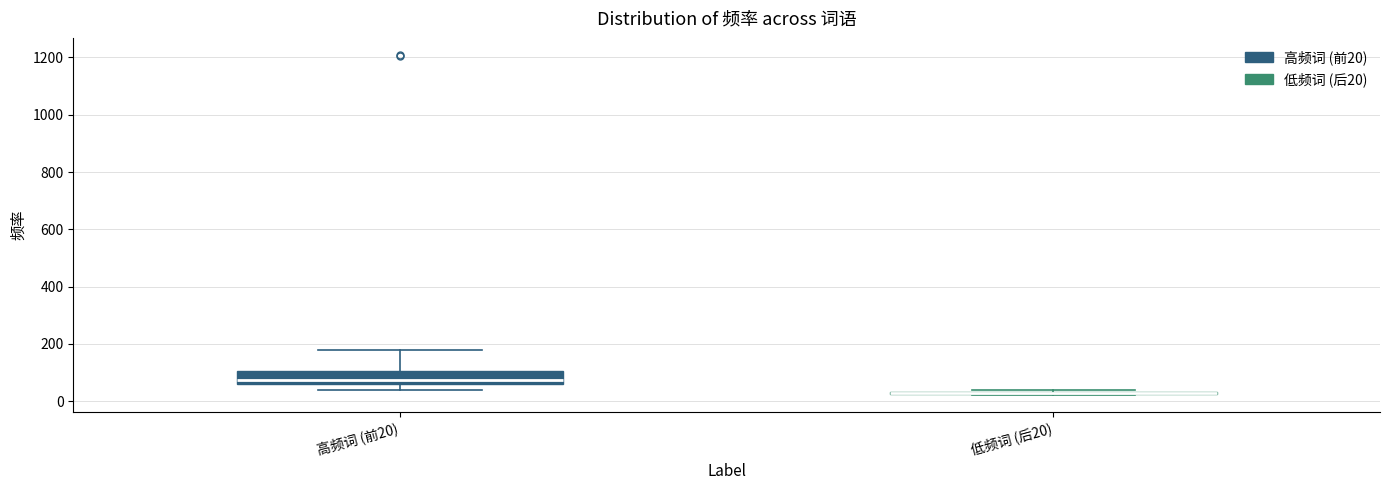

Reading left to right, transcribe this box plot: for each box, give where its median line is, the range the box spans, and where its two whiskers end, as read against the y-axis. The values are not printed on the chart, so give them approximately, as read against the axis.

高频词 (前20): median 80, box 60 to 100, whiskers 40 to 180
低频词 (后20): box collapsed to a line at 20, whiskers 20 to 40